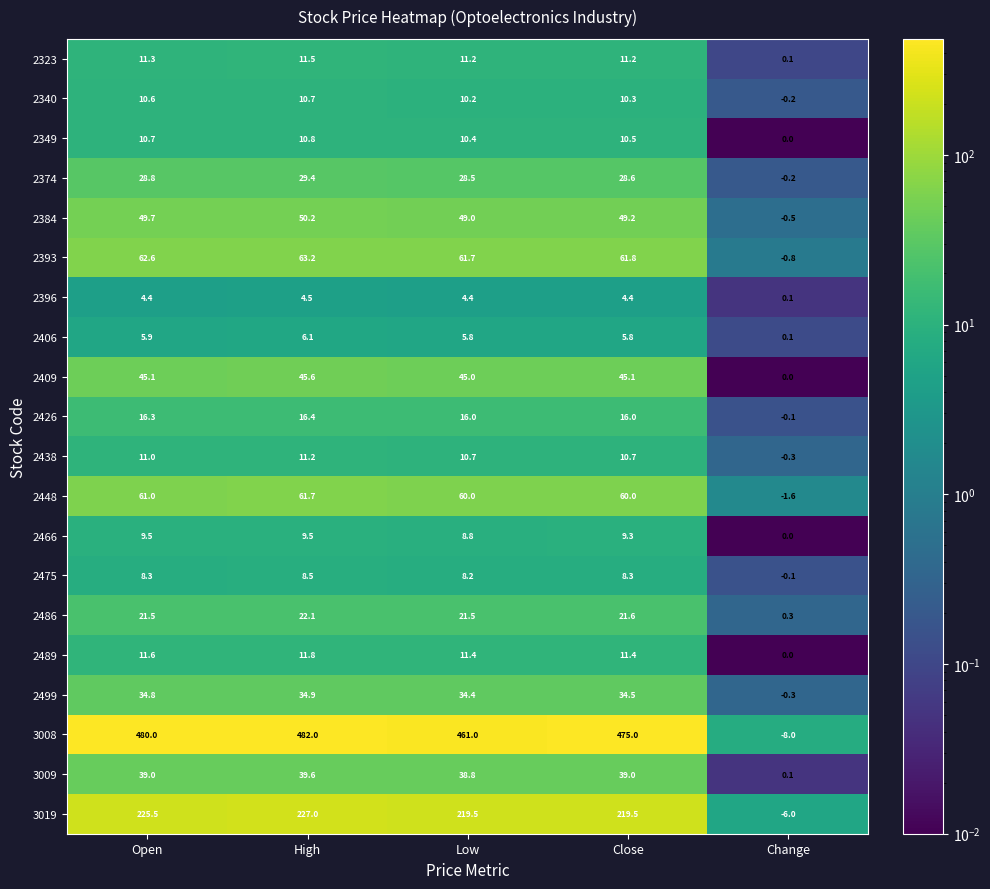

What is the greatest value displayed?

482.0